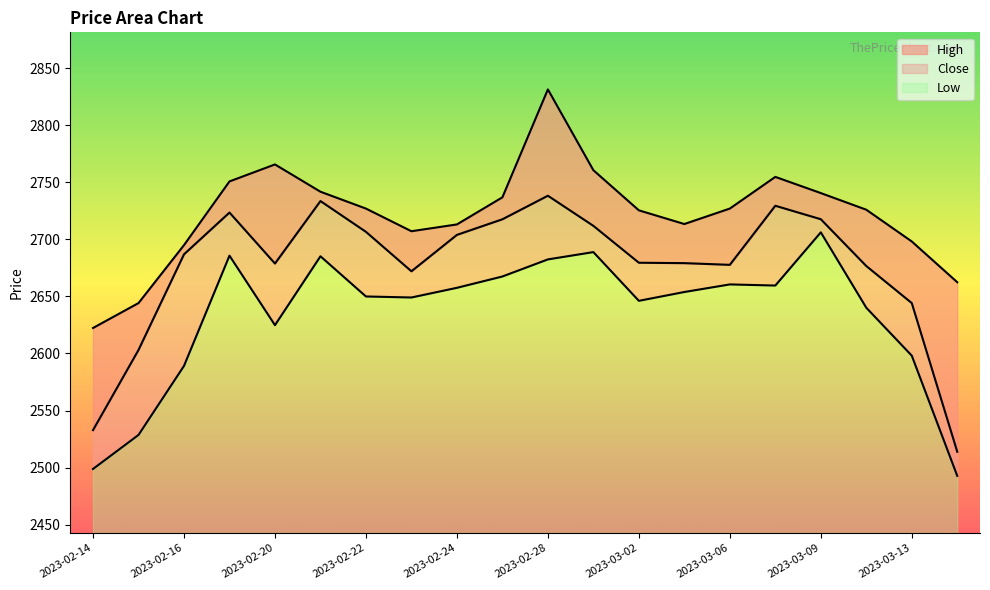

What is the greatest value displayed?

2831.3